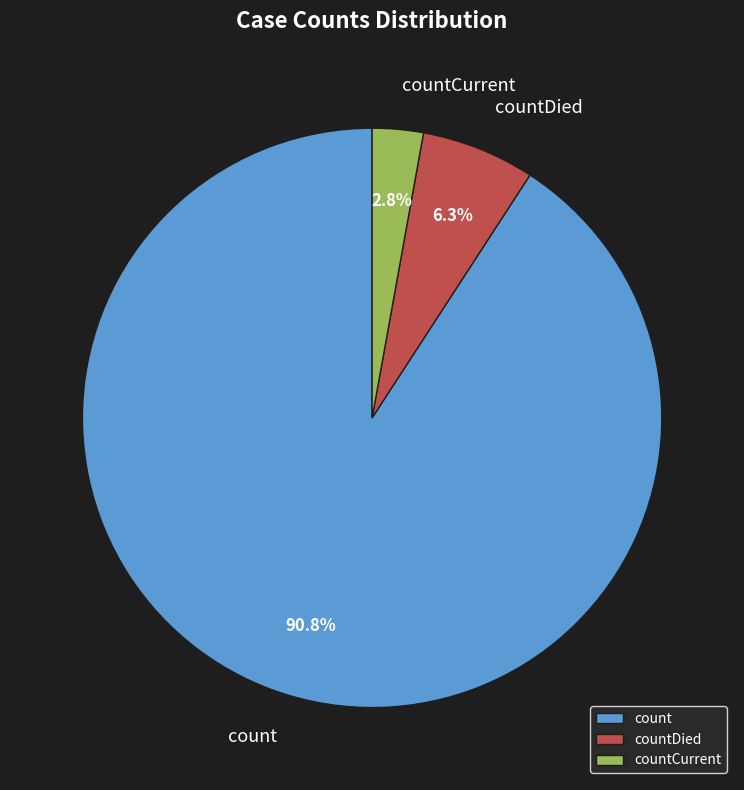

Rank the categories by value from lowest to highest.

countCurrent, countDied, count